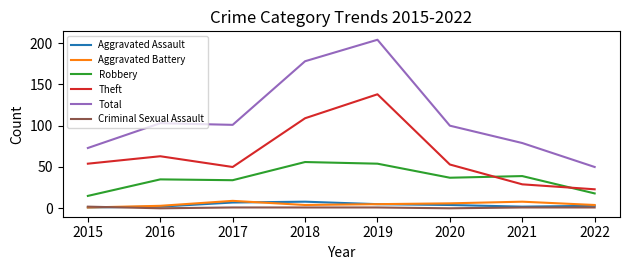

True or false: Total has a value of 101 at 2017.

True